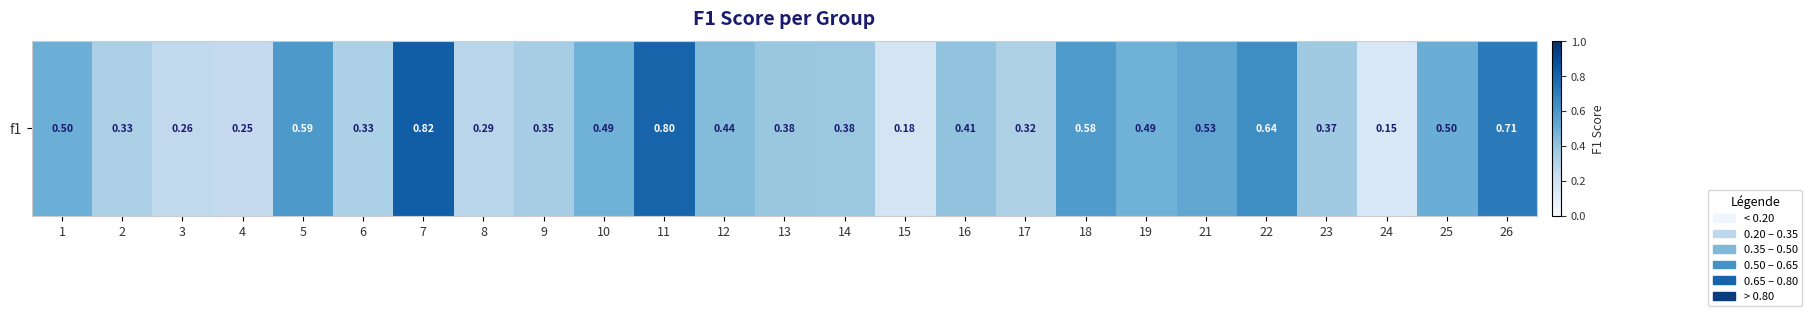

What is the difference between the second highest and minimum values?

0.6